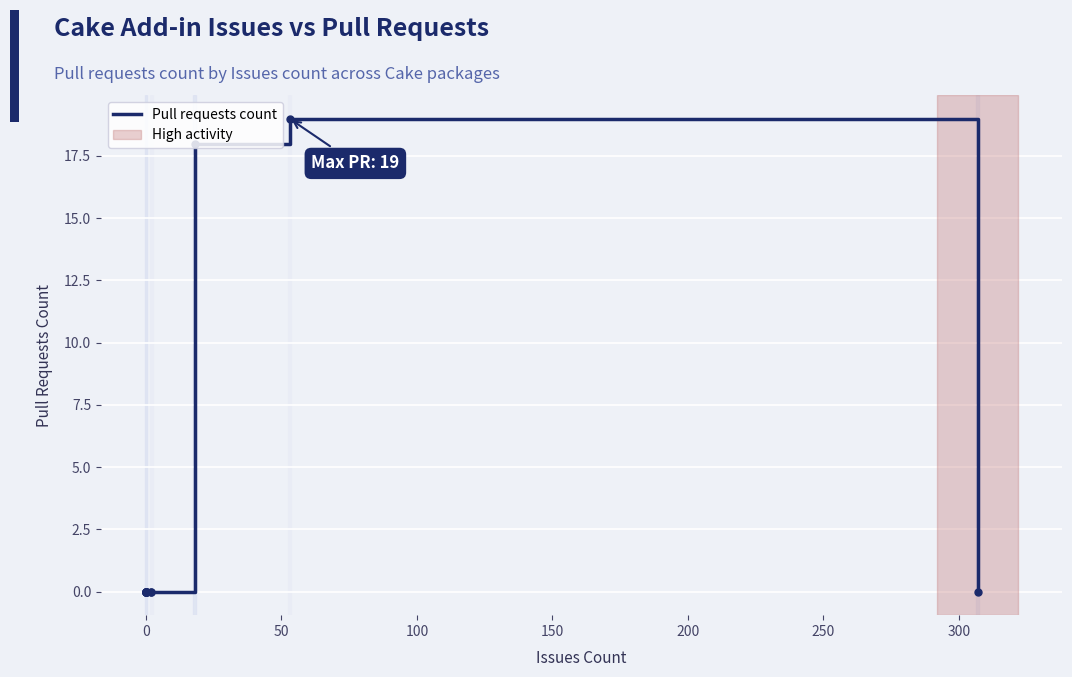

How many points are higher than both their immediate neighbors (excluding endpoints)?

1